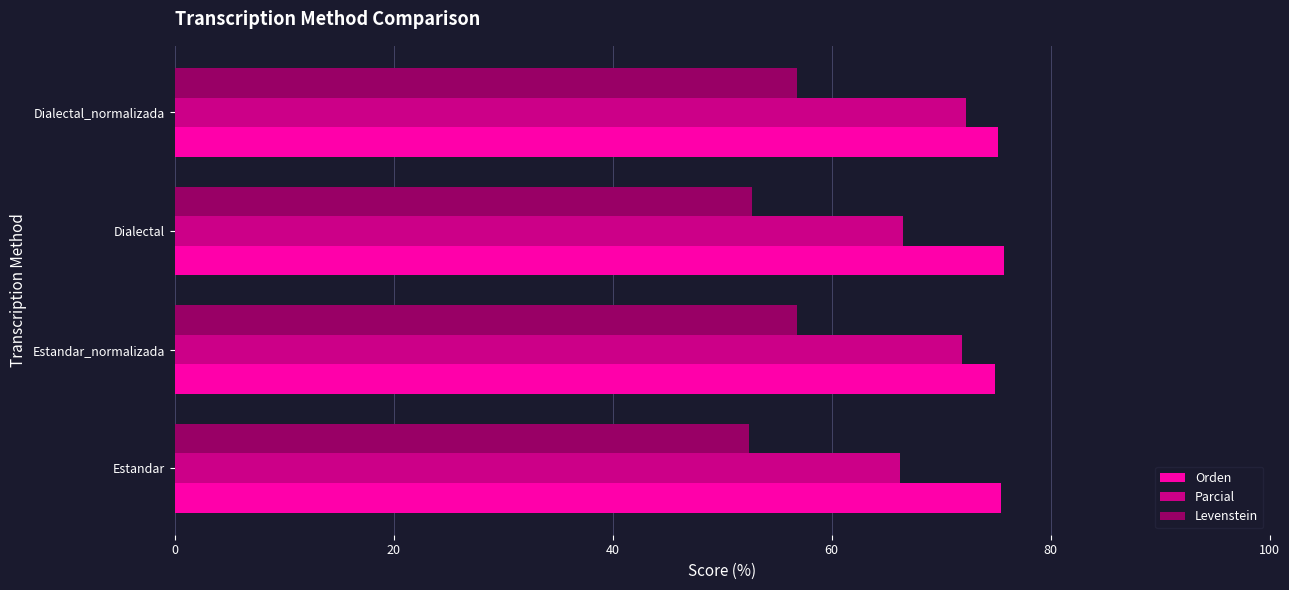

What is the average value of the Parcial series?

69.2